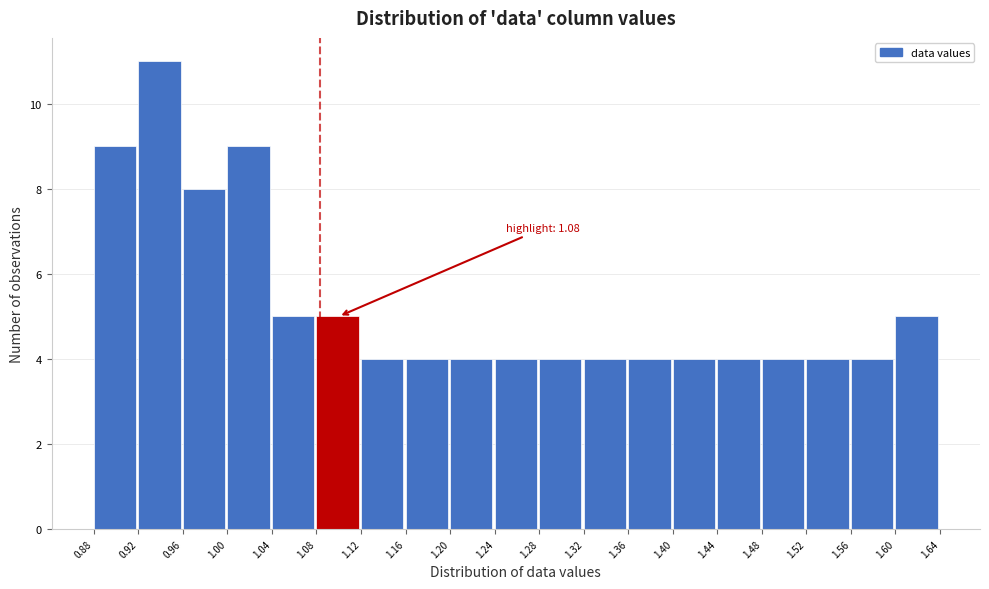

Over which range of the x-axis is the bar tallest?

0.92 to 0.96